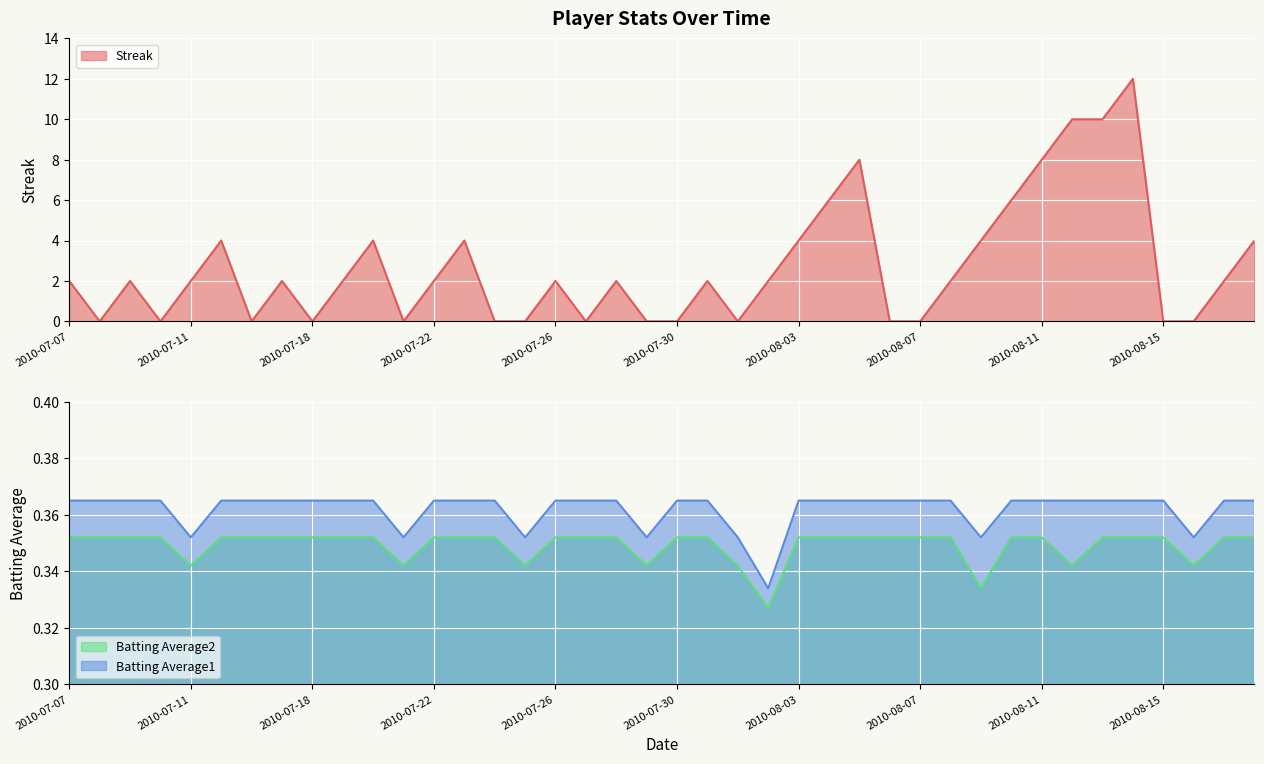

Reading left to right, what are all the values shown in this chart?

Streak: 2.0	0.0	2.0	0.0	2.0	4.0	0.0	2.0	0.0	2.0	4.0	0.0	2.0	4.0	0.0	0.0	2.0	0.0	2.0	0.0	0.0	2.0	0.0	2.0	4.0	6.0	8.0	0.0	0.0	2.0	4.0	6.0	8.0	10.0	10.0	12.0	0.0	0.0	2.0	4.0
Batting Average1: 0.4	0.4	0.4	0.4	0.4	0.4	0.4	0.4	0.4	0.4	0.4	0.4	0.4	0.4	0.4	0.4	0.4	0.4	0.4	0.4	0.4	0.4	0.4	0.3	0.4	0.4	0.4	0.4	0.4	0.4	0.4	0.4	0.4	0.4	0.4	0.4	0.4	0.4	0.4	0.4
Batting Average2: 0.4	0.4	0.4	0.4	0.3	0.4	0.4	0.4	0.4	0.4	0.4	0.3	0.4	0.4	0.4	0.3	0.4	0.4	0.4	0.3	0.4	0.4	0.3	0.3	0.4	0.4	0.4	0.4	0.4	0.4	0.3	0.4	0.4	0.3	0.4	0.4	0.4	0.3	0.4	0.4